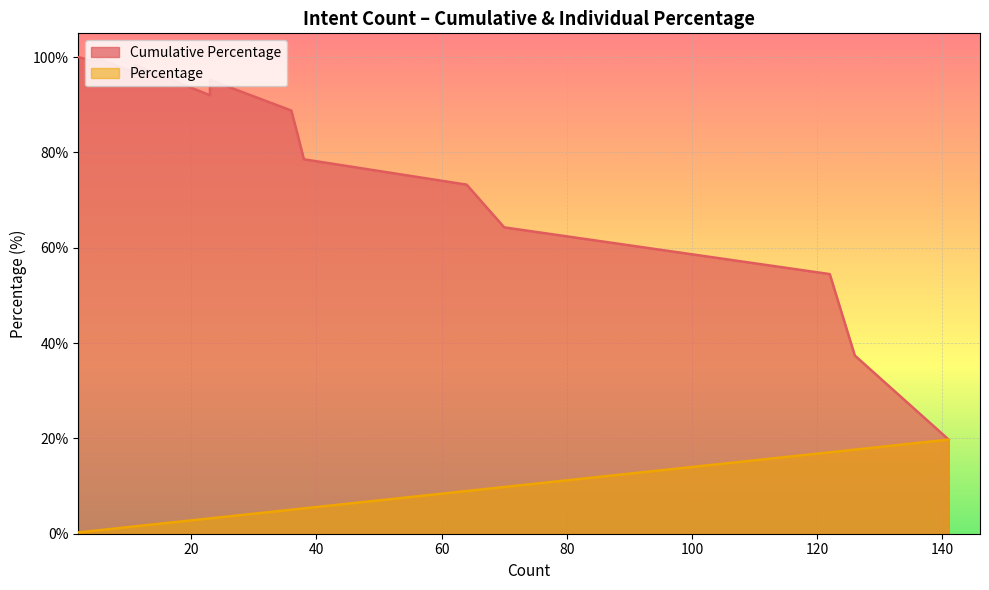

List the series in order of their peak value, lowest first.

Percentage, Cumulative Percentage